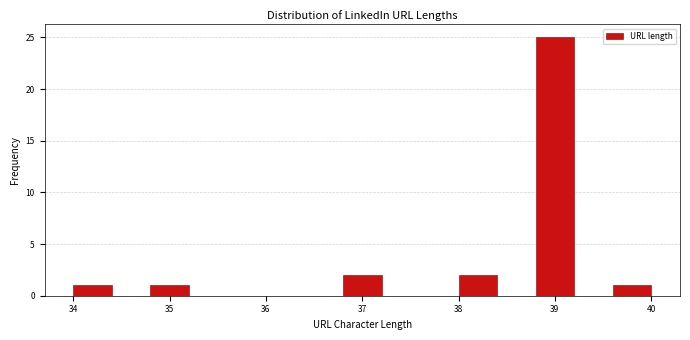

Reading left to right, transcribe this chart: for each bar, give the range it covers on the x-axis and its height. The values are not printed on the chart, so give them approximately, as read against the axis.

34.0 to 34.4: 1
34.4 to 34.8: 0
34.8 to 35.2: 1
35.2 to 35.6: 0
35.6 to 36.0: 0
36.0 to 36.4: 0
36.4 to 36.8: 0
36.8 to 37.2: 2
37.2 to 37.6: 0
37.6 to 38.0: 0
38.0 to 38.4: 2
38.4 to 38.8: 0
38.8 to 39.2: 25
39.2 to 39.6: 0
39.6 to 40.0: 1